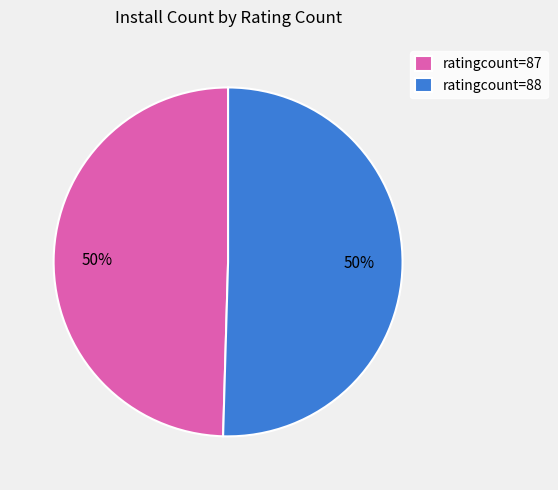

Count the number of slices in the pie.

2